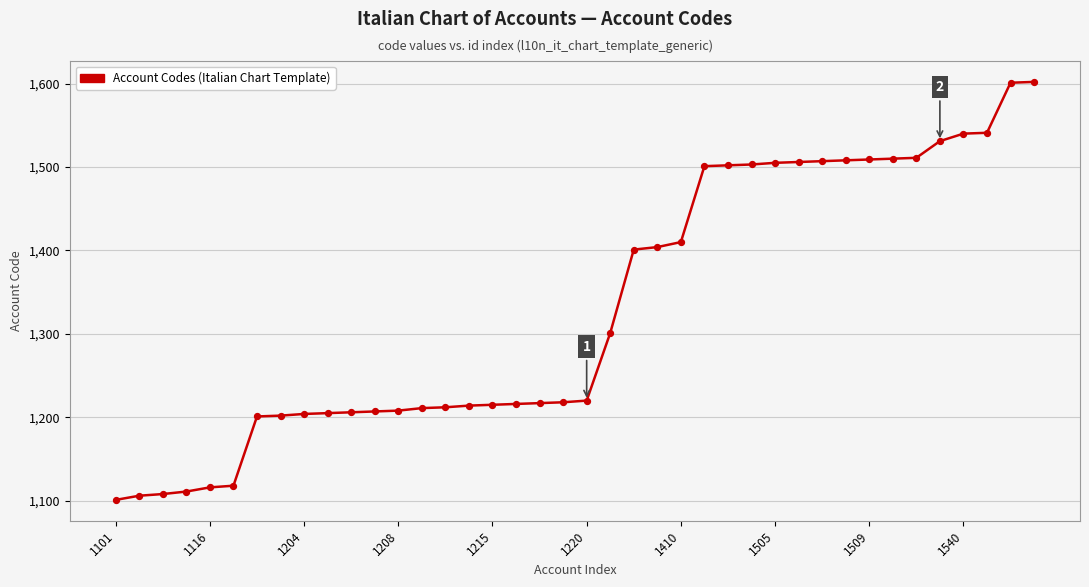

What is the maximum value shown in the chart?

1602